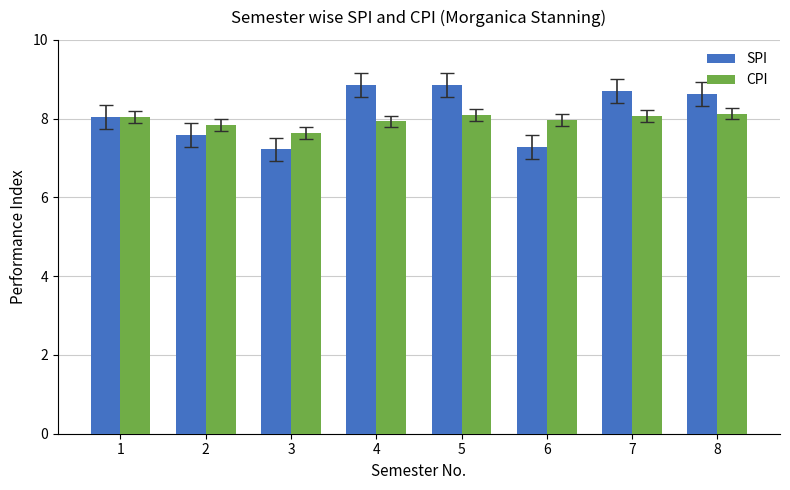

What is the difference between the CPI values at 3 and 1?

0.4